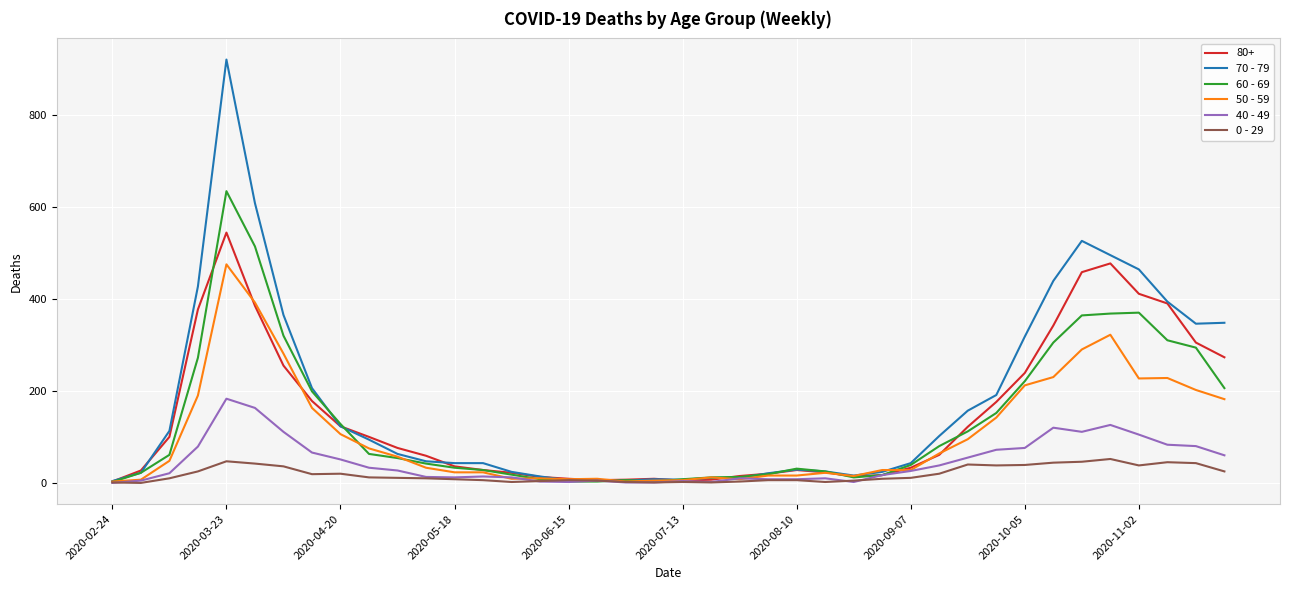

In 0 - 29, how many points are lower than both neighbors (excluding endpoints)?

8